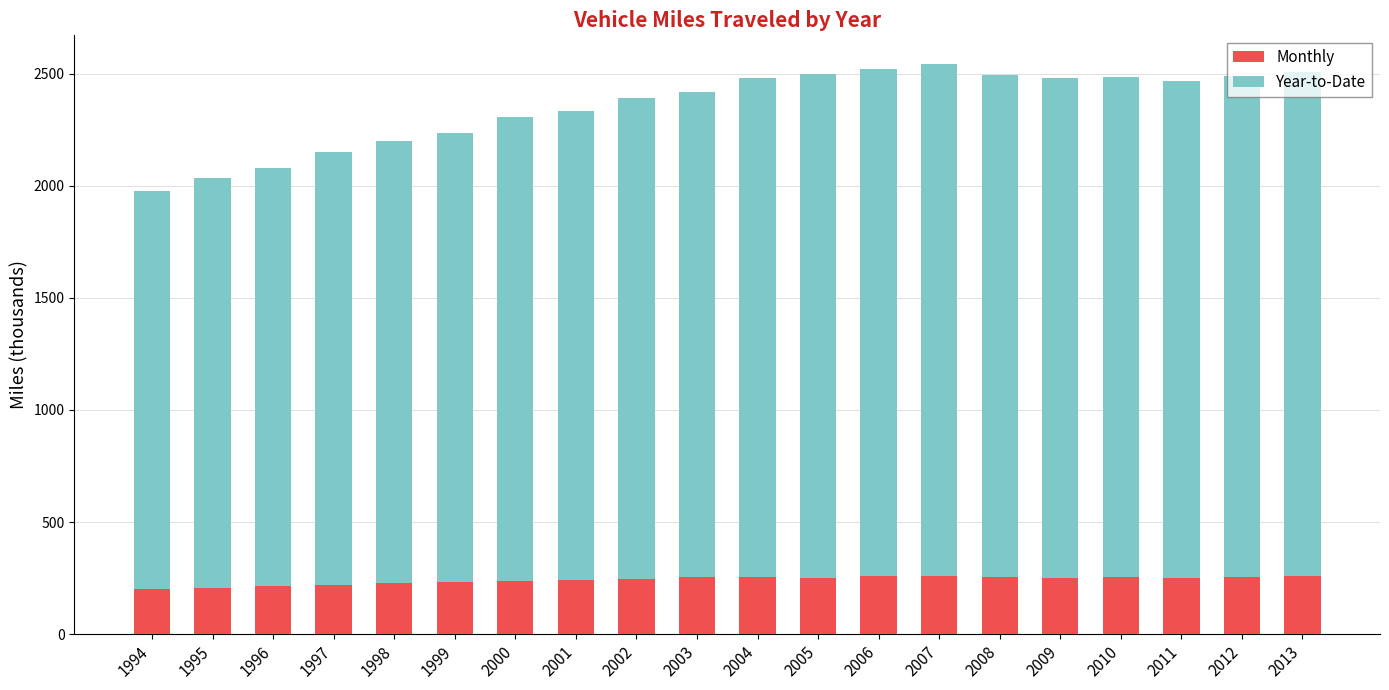

The value of Monthly at 1995 is 206.7. True or false?

True